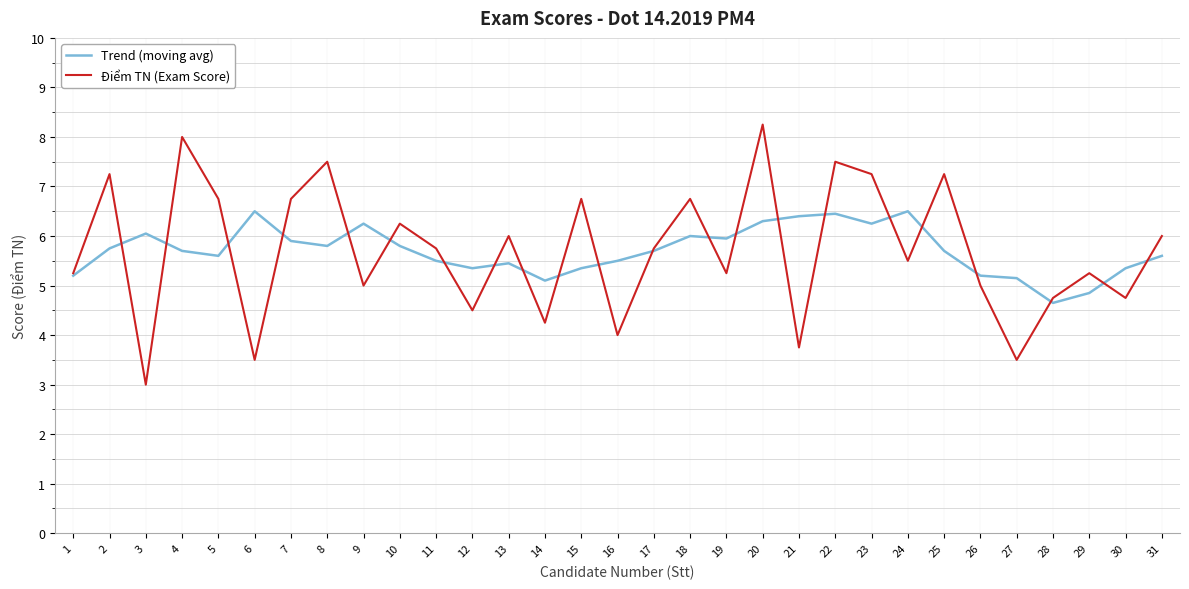

Rank the series at 19 from highest to lowest value.

Trend (moving avg), Điểm TN (Exam Score)